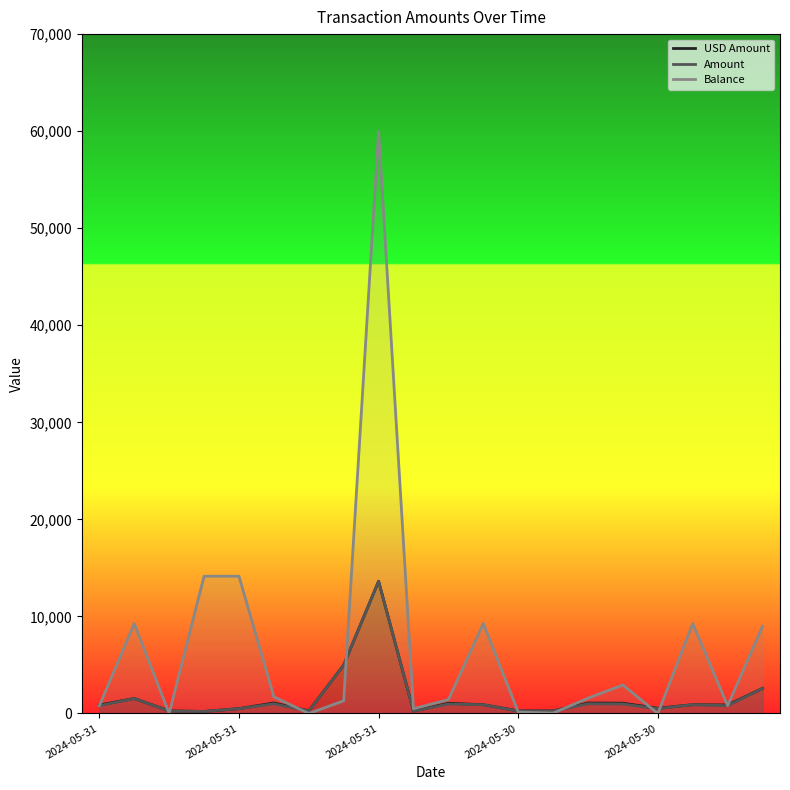

Which series has the widest spread of values?

Balance